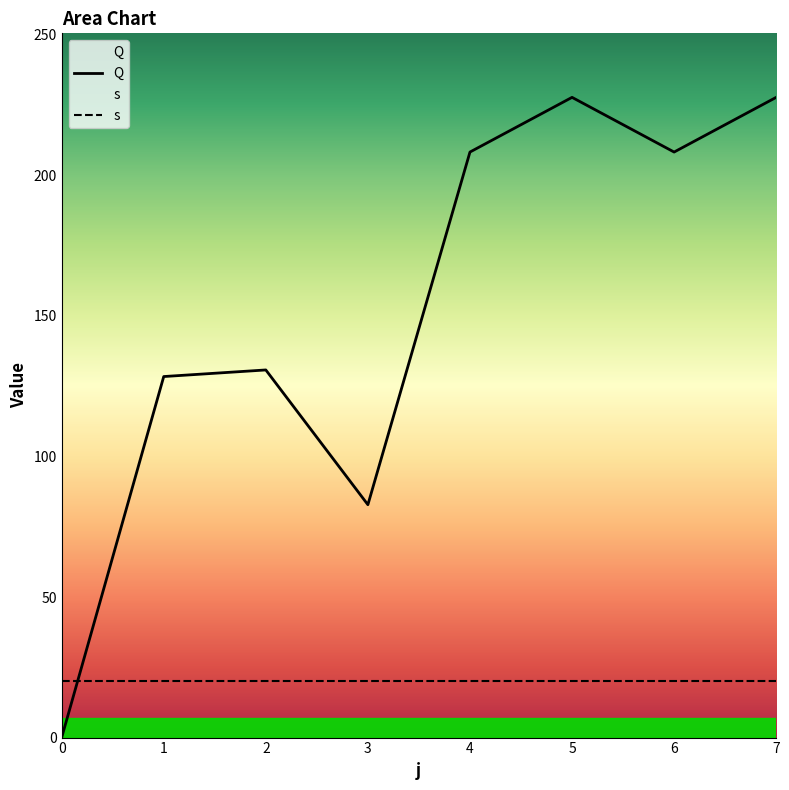

True or false: the data shows 72.9 at 1.

False